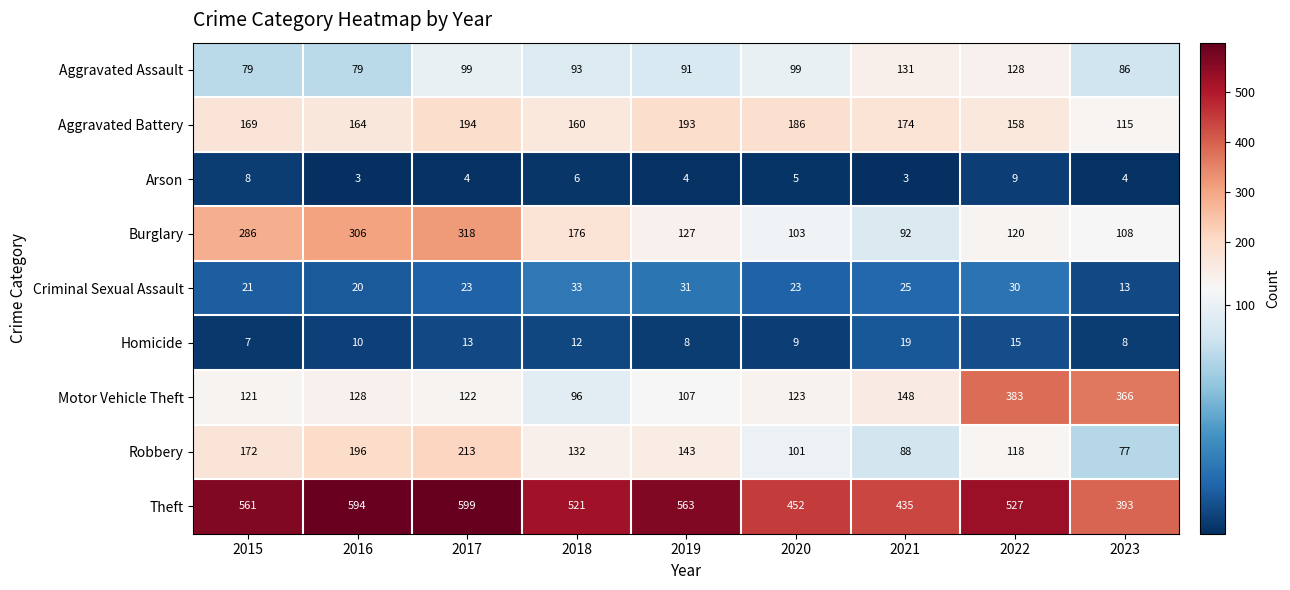

What is the difference between the Criminal Sexual Assault values at 2016 and 2019?

11